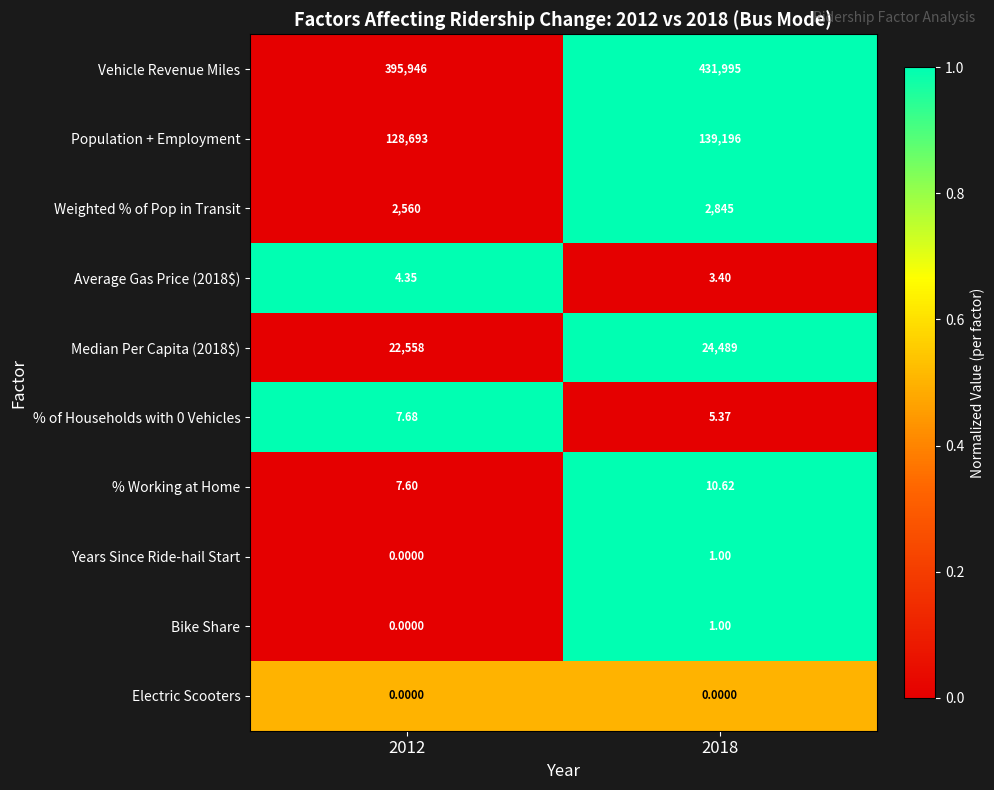

Between 2012 and 2018, which series saw the biggest shift?

Vehicle Revenue Miles